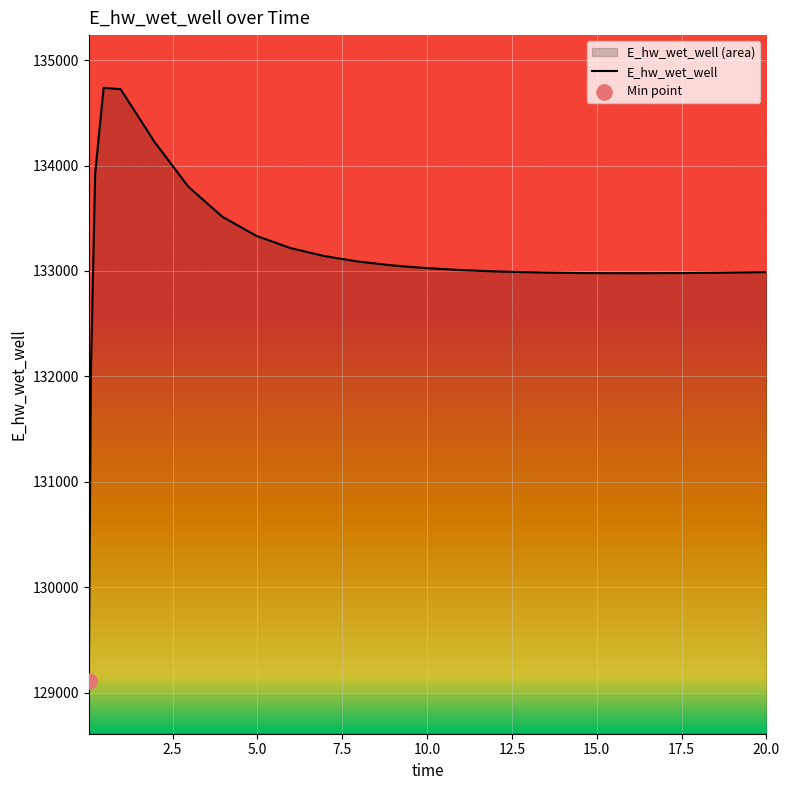

What is the change in value from 7.96875 to 8.96875?

-36.3